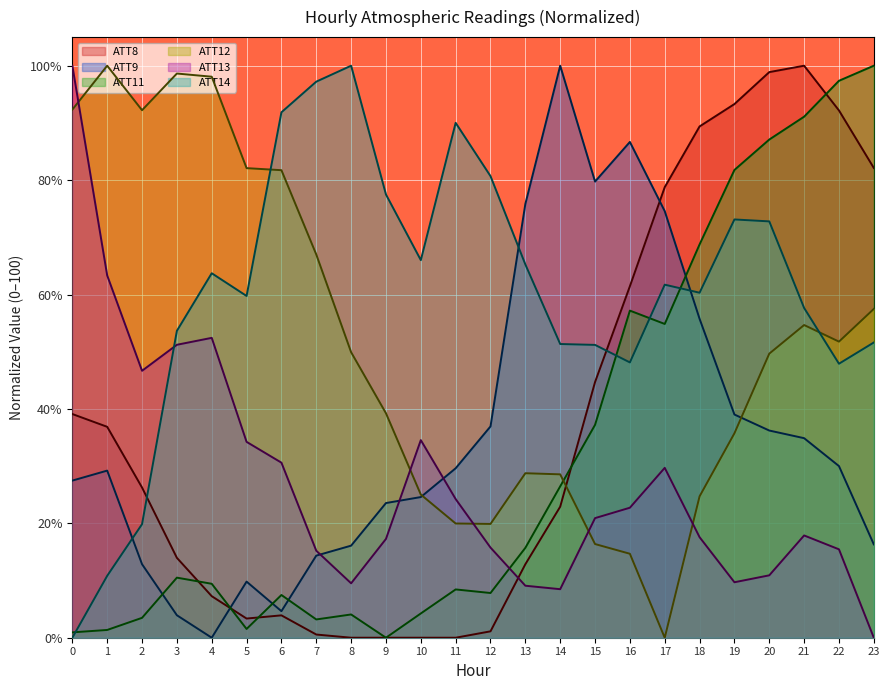

At how many categories does at least one series exceed 69?

23